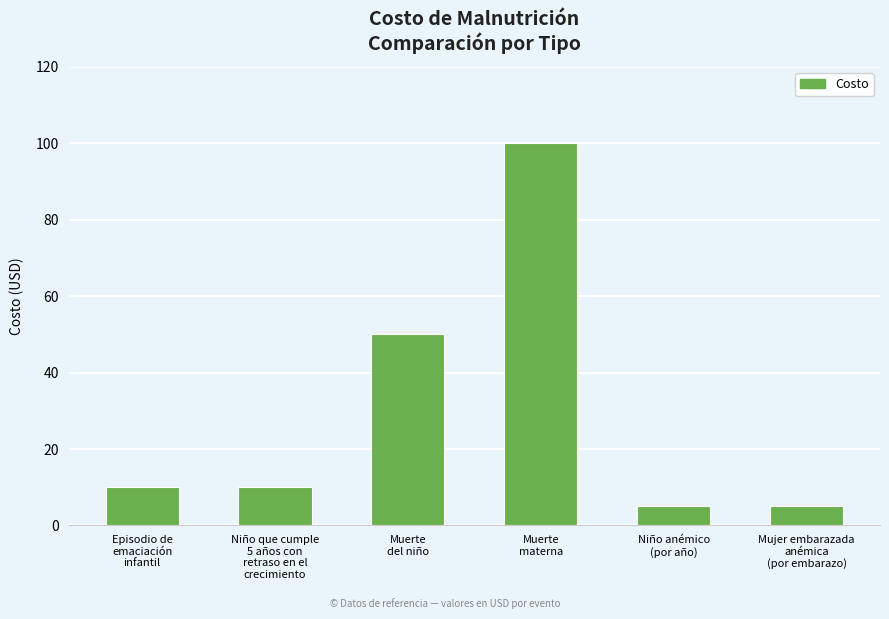

Is it true that the value at Niño que cumple
5 años con
retraso en el
crecimiento is 10?

True